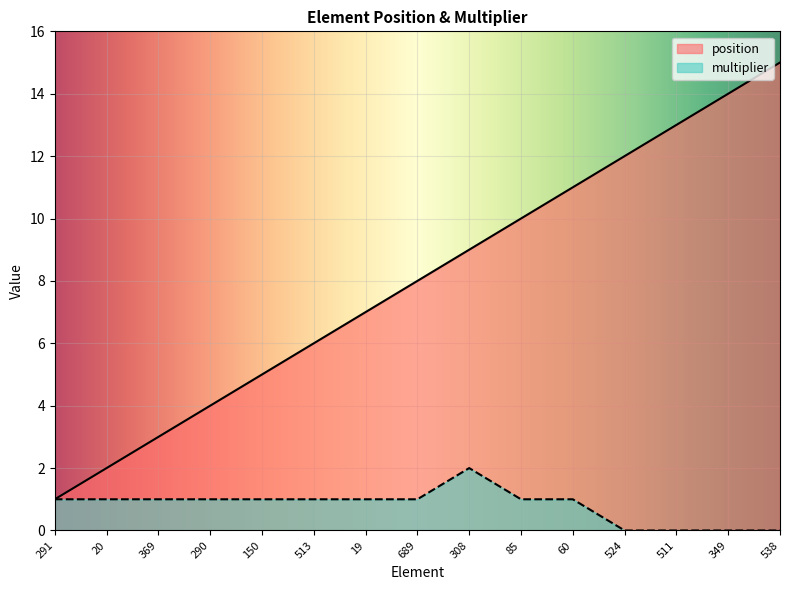

True or false: position and multiplier intersect in this chart.

False